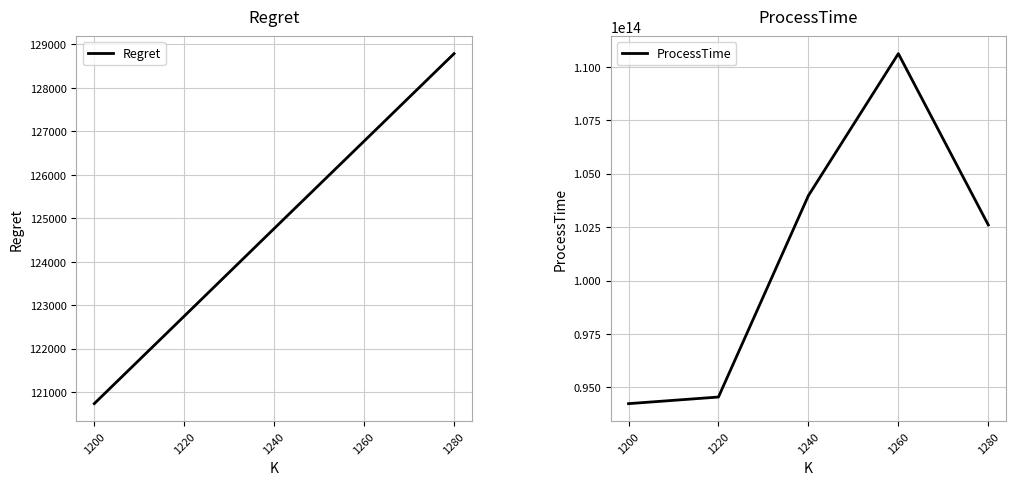

The value of Regret at 1280 is 128785.9. True or false?

True